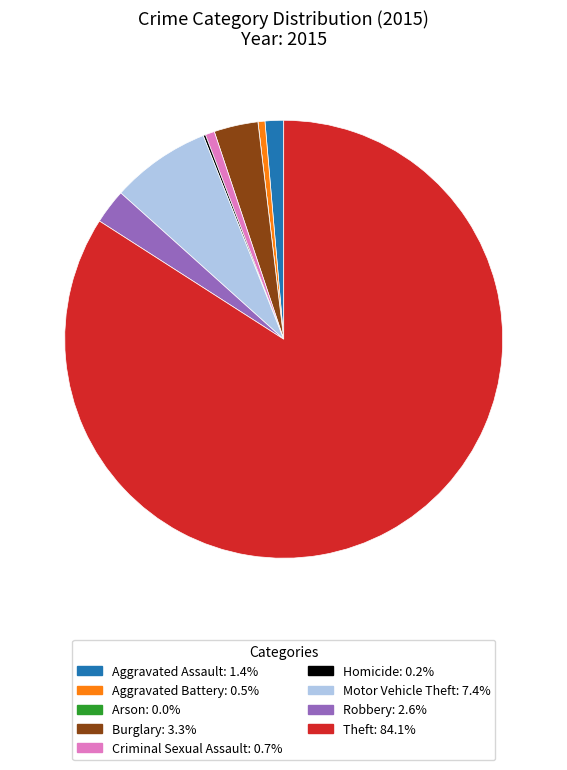

Do Robbery and Motor Vehicle Theft together represent more than half of the pie?

No